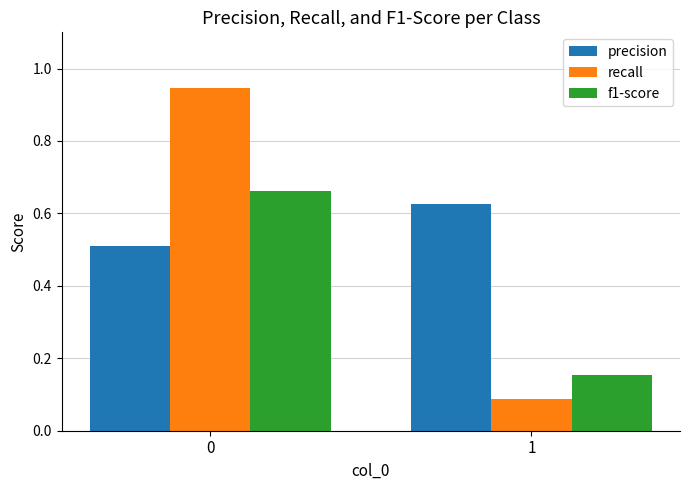

At which label is f1-score closest to 0?

1